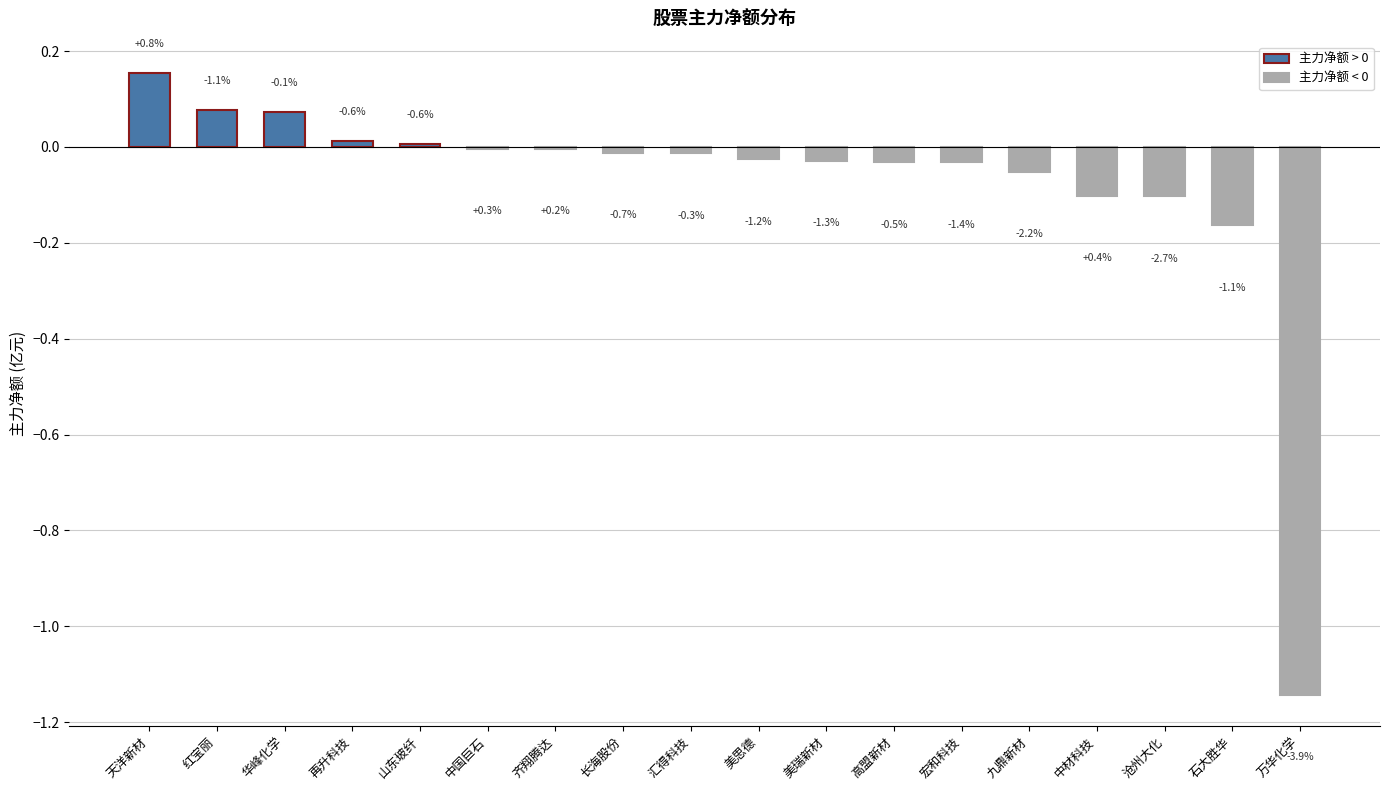

What position from the left is 齐翔腾达?

7